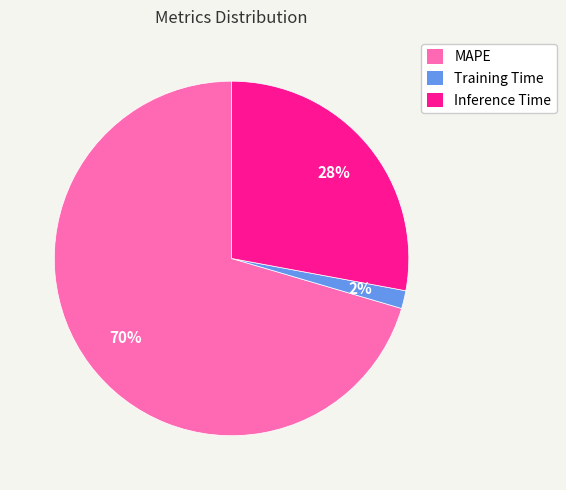

How many slices are in this pie chart?

3